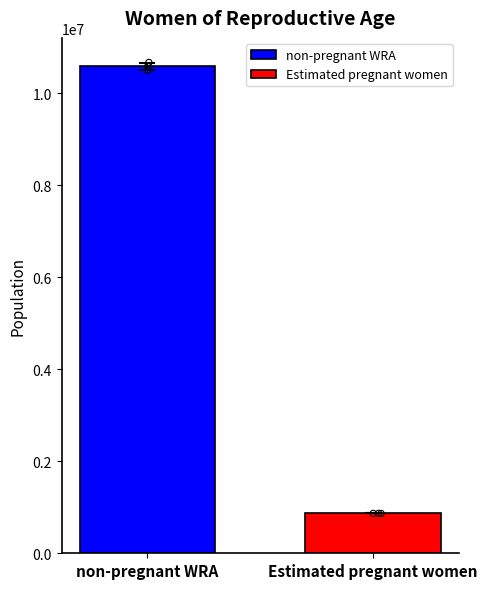

Is the value of non-pregnant WRA at 2021 greater than the value of Estimated pregnant women at 2020?

Yes